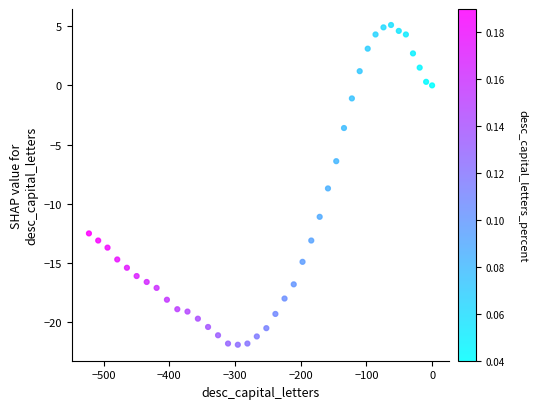

What is the range of Y values (max minus min)?

27.0